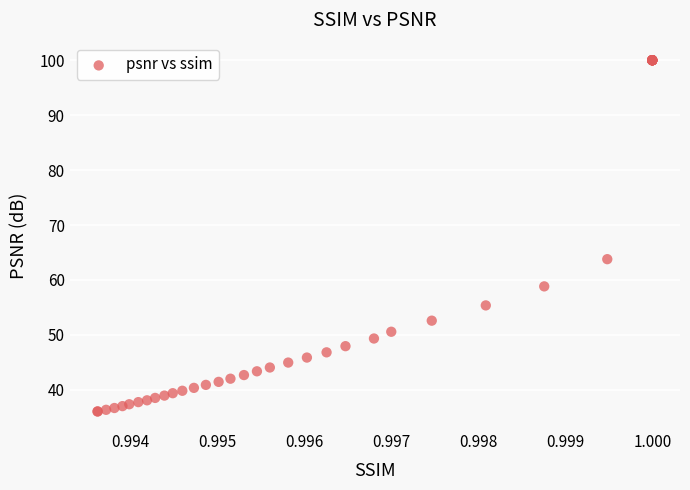

What Y value in the scatter plot is closest to 68?

63.8